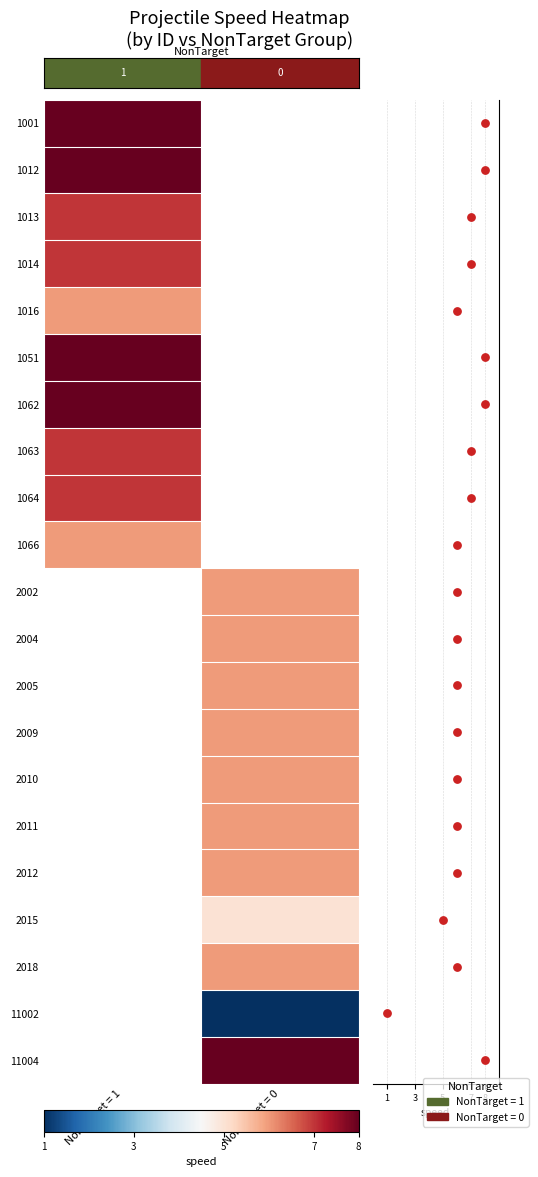

List the series in order of their peak value, lowest first.

1016, 1066, 1013, 1014, 1063, 1064, 1001, 1012, 1051, 1062, 2002, 2004, 2005, 2009, 2010, 2011, 2012, 2015, 2018, 11002, 11004